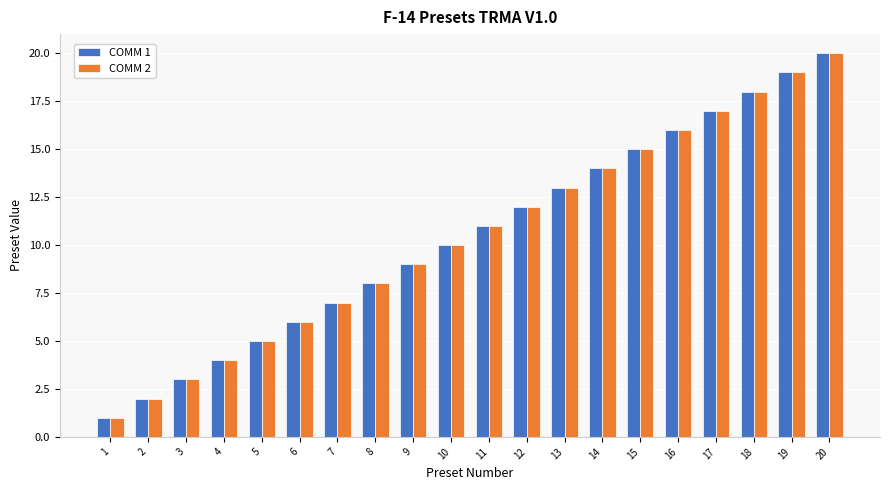

Where is COMM 1 nearest to the value 10?

10